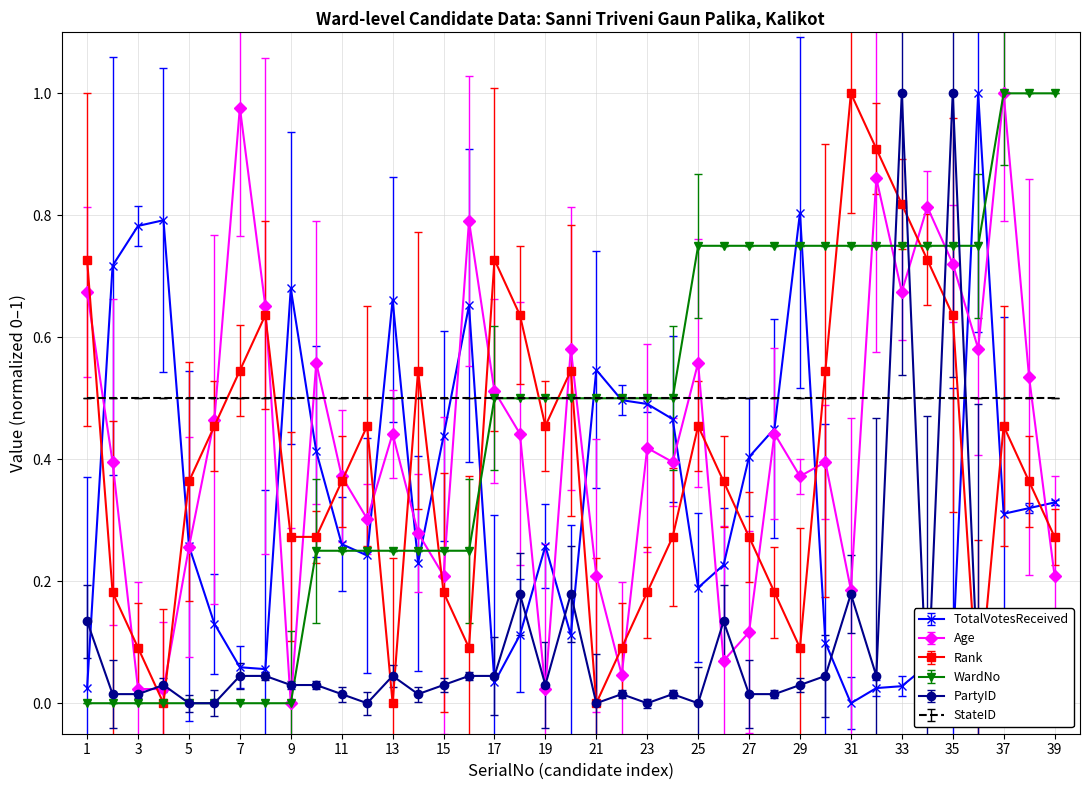

At how many categories does at least one series exceed 0?

39